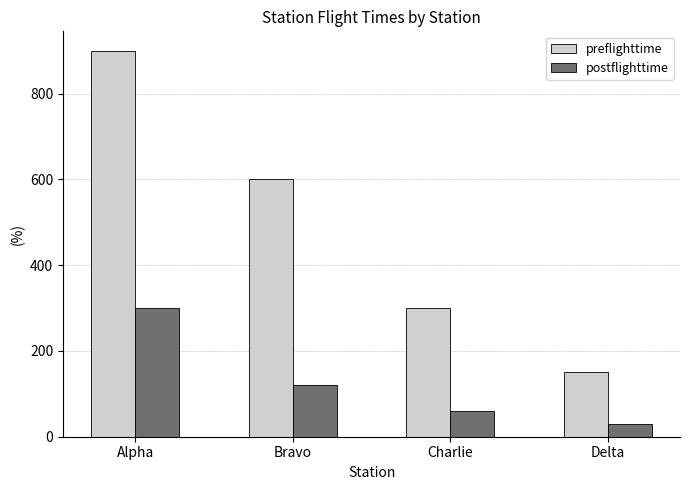

Count the preflighttime values in the range 300 to 900.

3